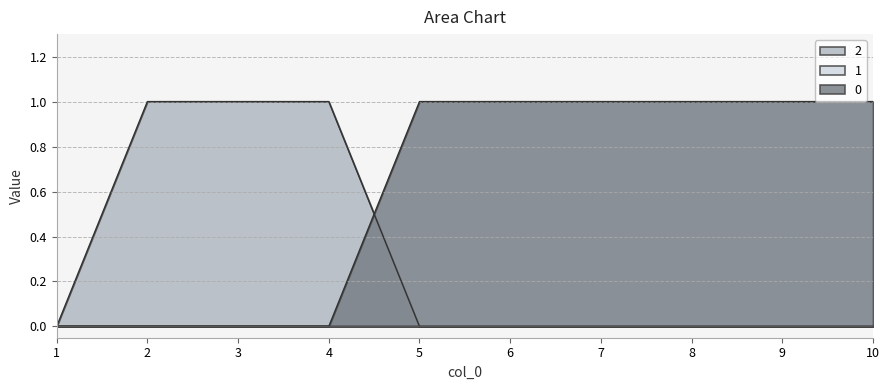

True or false: 0 has a value of 2 at 7.

False